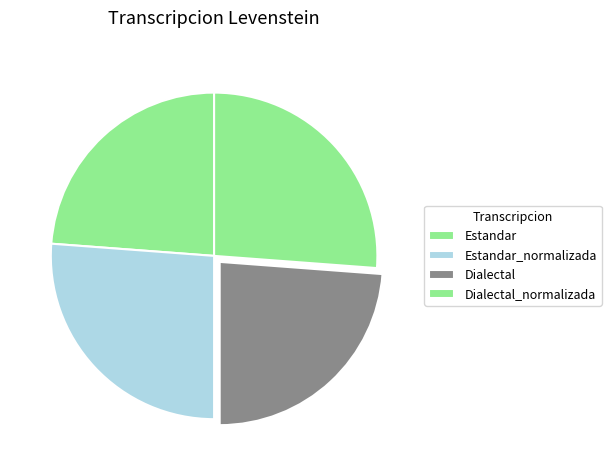

How many slices are in this pie chart?

4